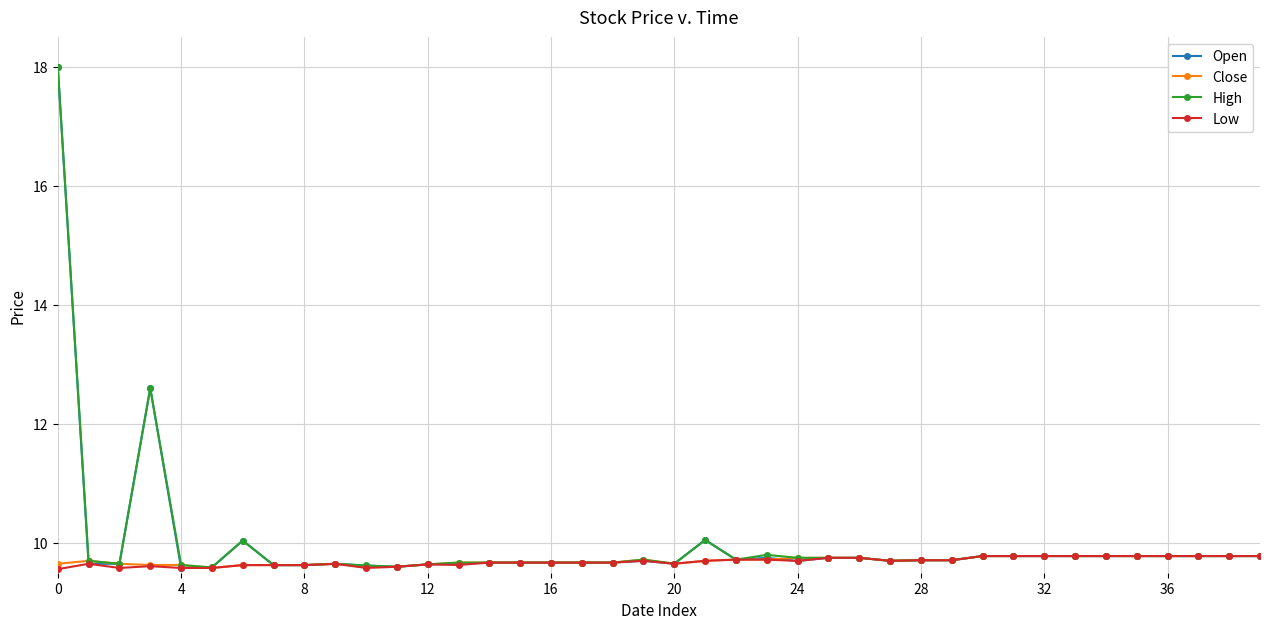

Which series has the largest range (max minus min)?

Open